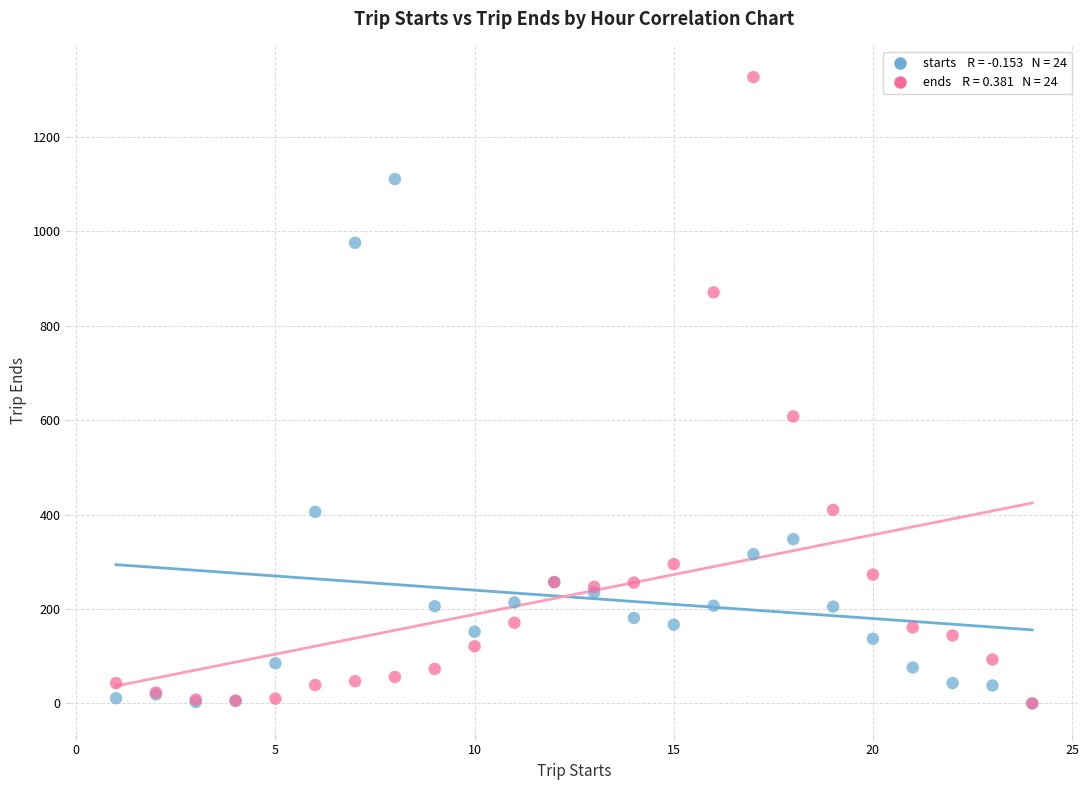

Across all series, what Y value is closest to 663?

608